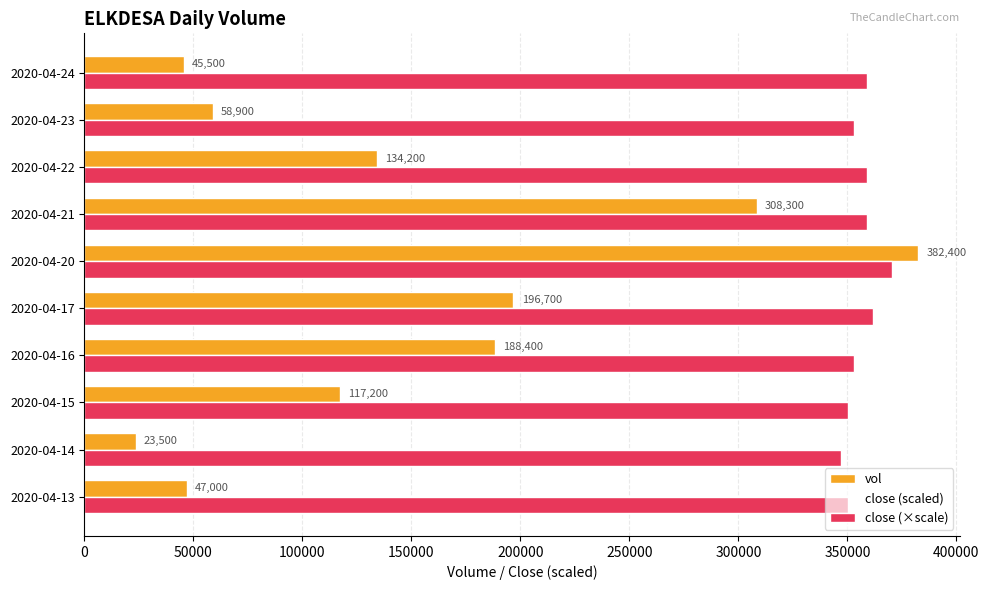

How many categories are shown in the chart?

10